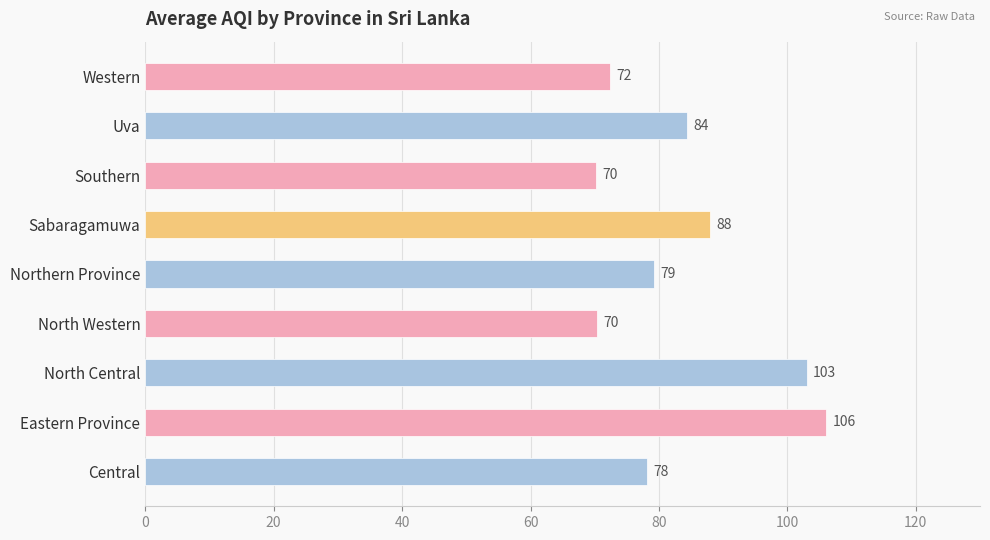

Between North Central and Sabaragamuwa, which is larger?

North Central